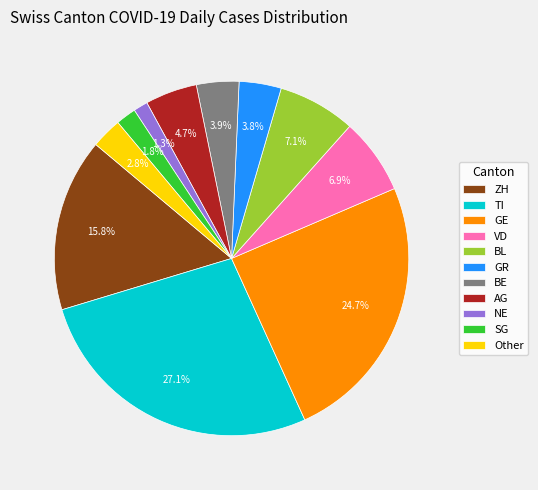

Between AG and TI, which is larger?

TI